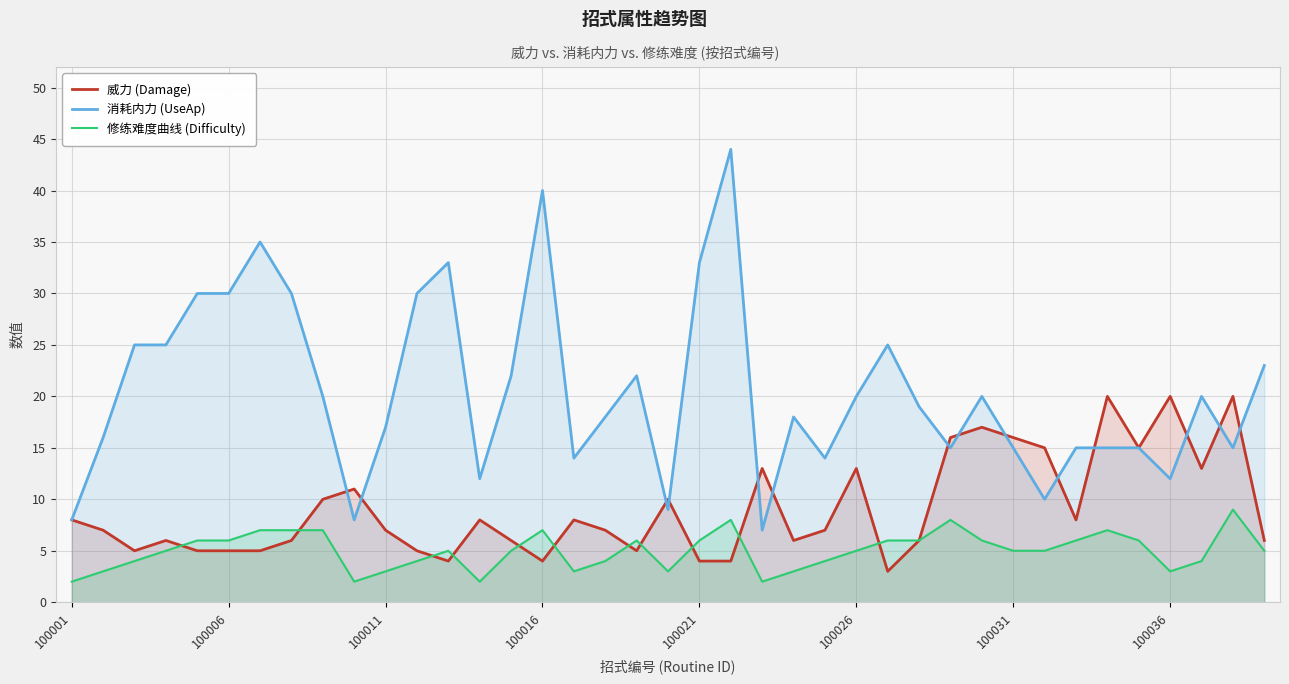

Is the value of 消耗内力 (UseAp) at 26 greater than the value of 修练难度曲线 (Difficulty) at 38?

Yes